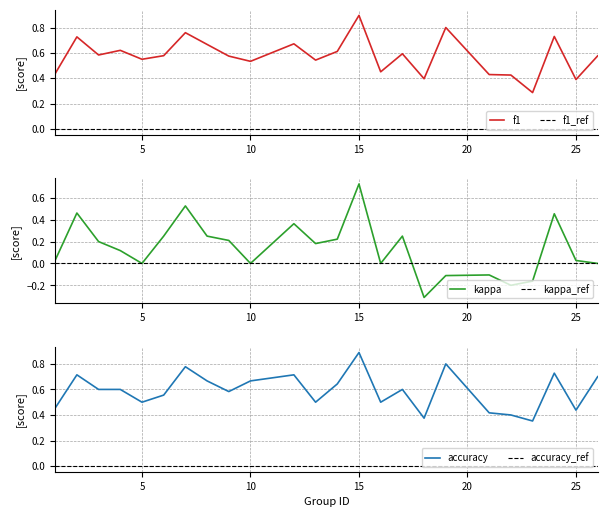

Between 3 and 19, which is larger?

19